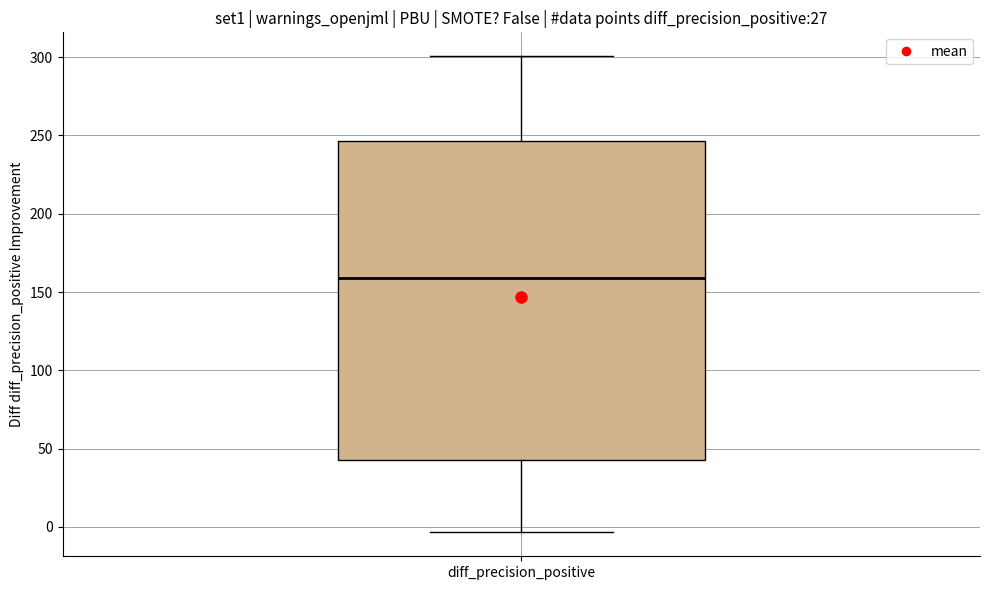

Where does the lower whisker of the box for diff_precision_positive end on the y-axis? The values are not printed on the chart, so give them approximately, as read against the axis.

-5